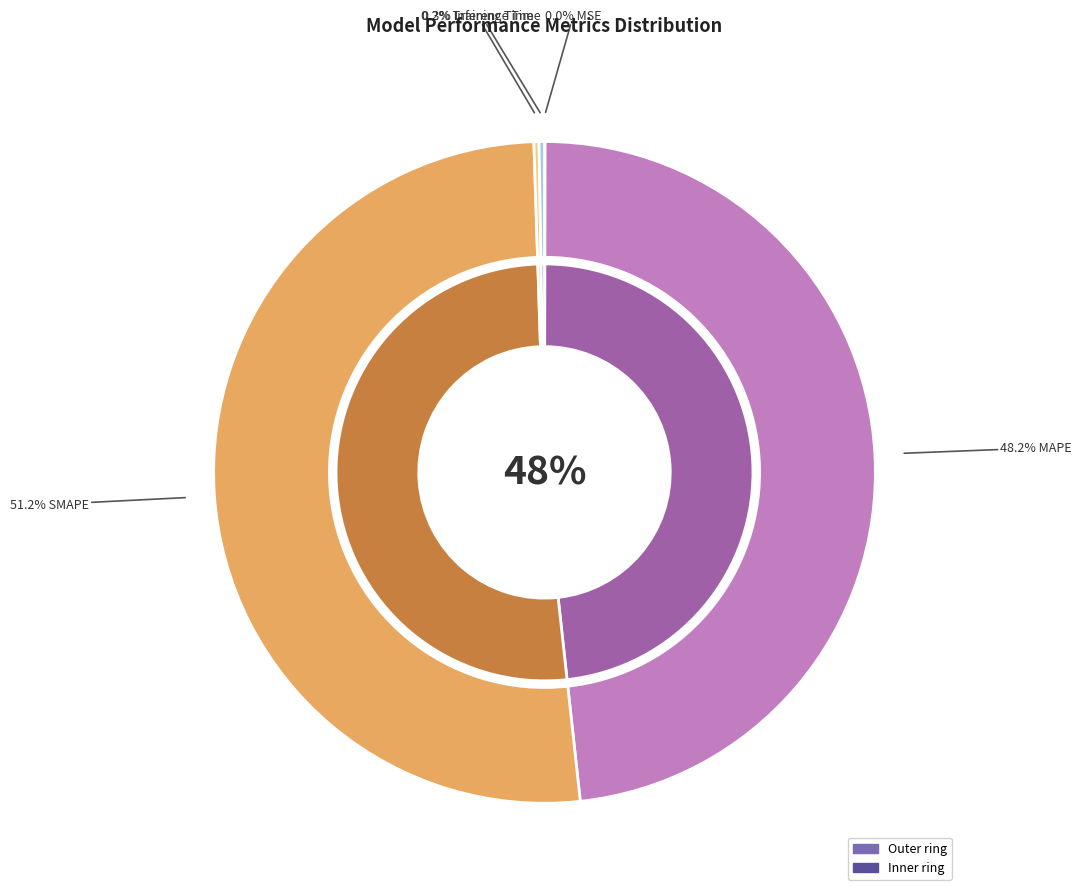

Rank the categories by value from lowest to highest.

MSE, Training Time, Inference Time, MAPE, SMAPE